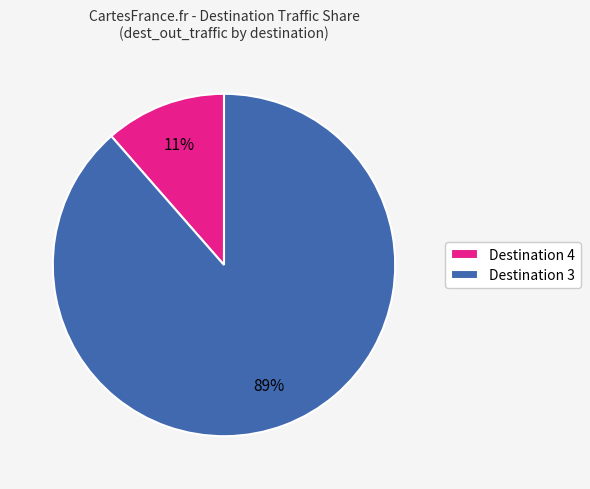

Rank the categories by value from lowest to highest.

Destination 4, Destination 3